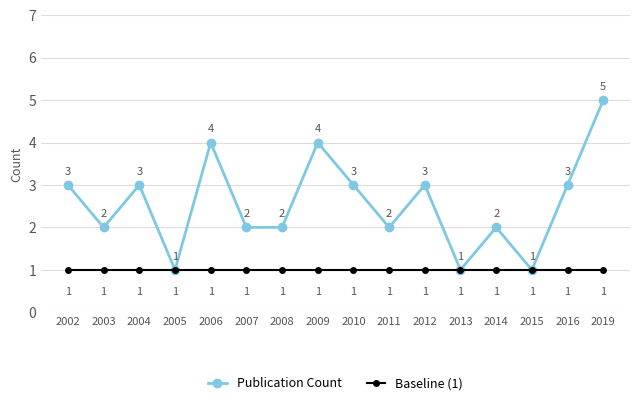

Rank the series by their average value, from highest to lowest.

Publication Count, Baseline (1)